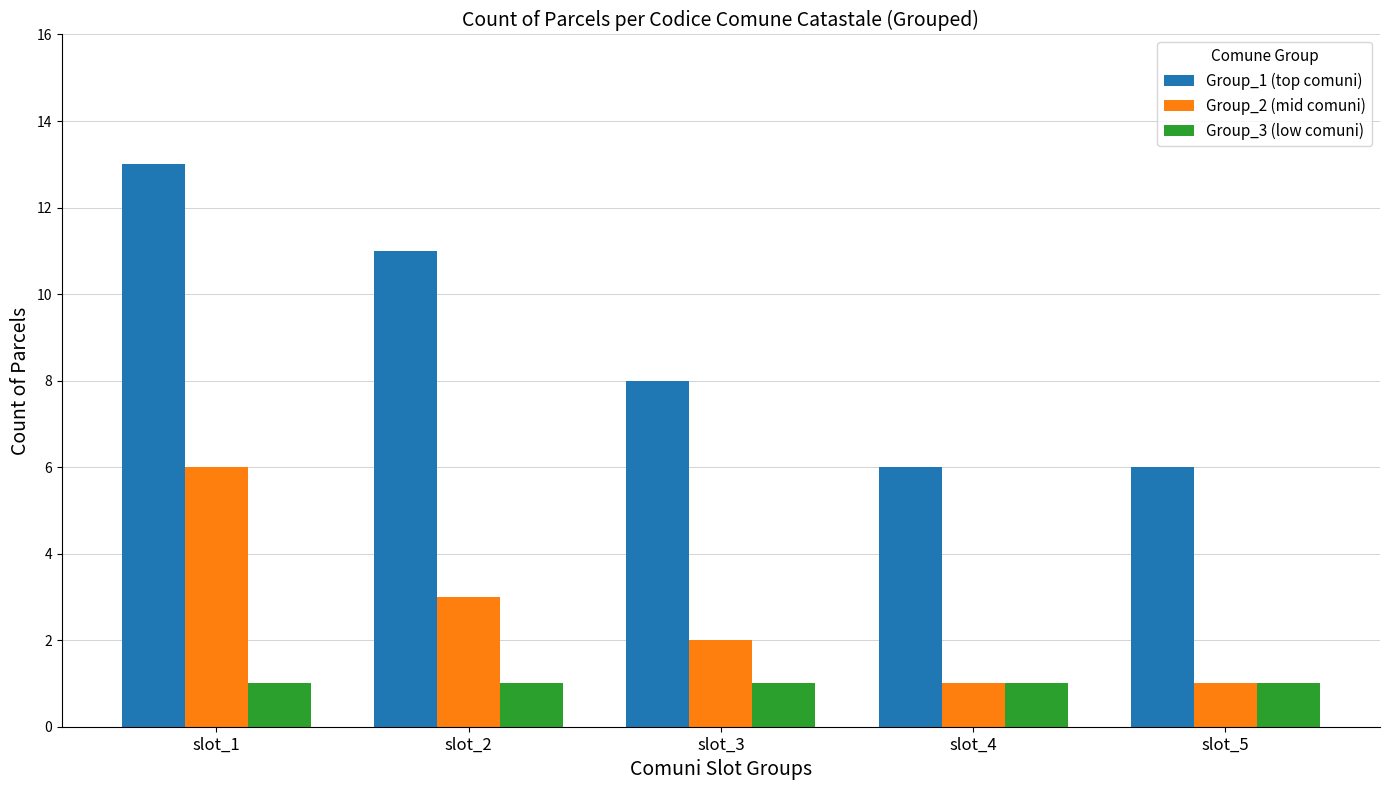

Between slot_3 and slot_5, which series saw the biggest shift?

Group_1 (top comuni)